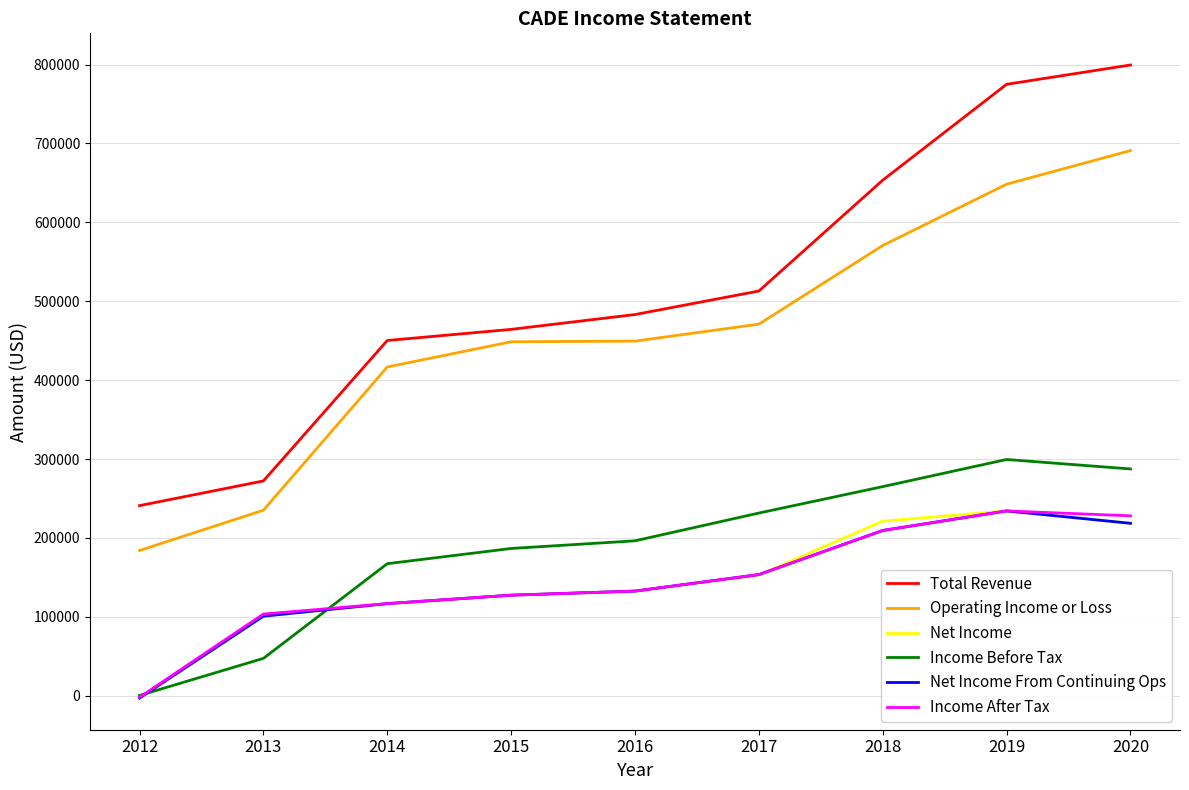

Does the chart display data point markers on the line(s)?

No